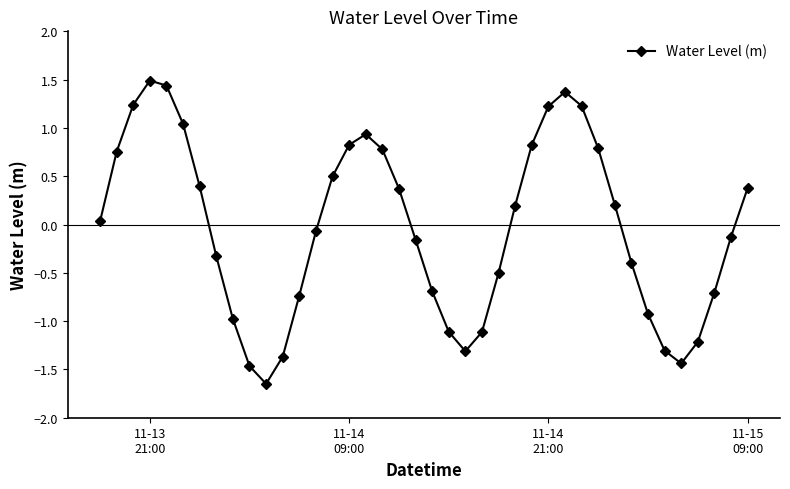

What is the greatest value displayed?

1.5